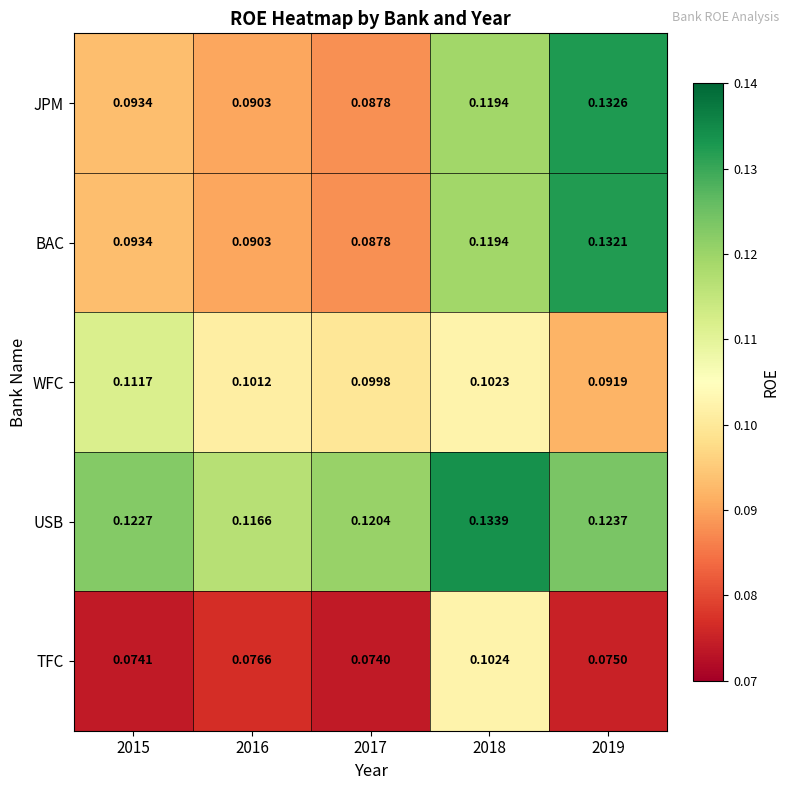

Which series has the largest range (max minus min)?

JPM